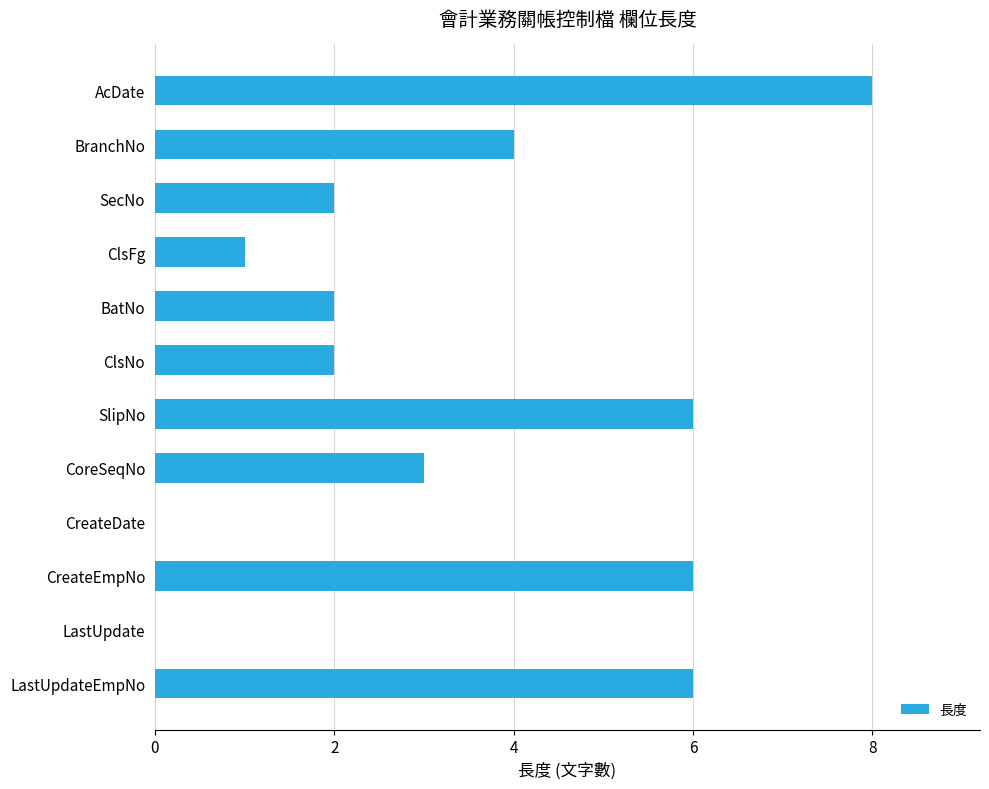

Are the bars horizontal?

Yes